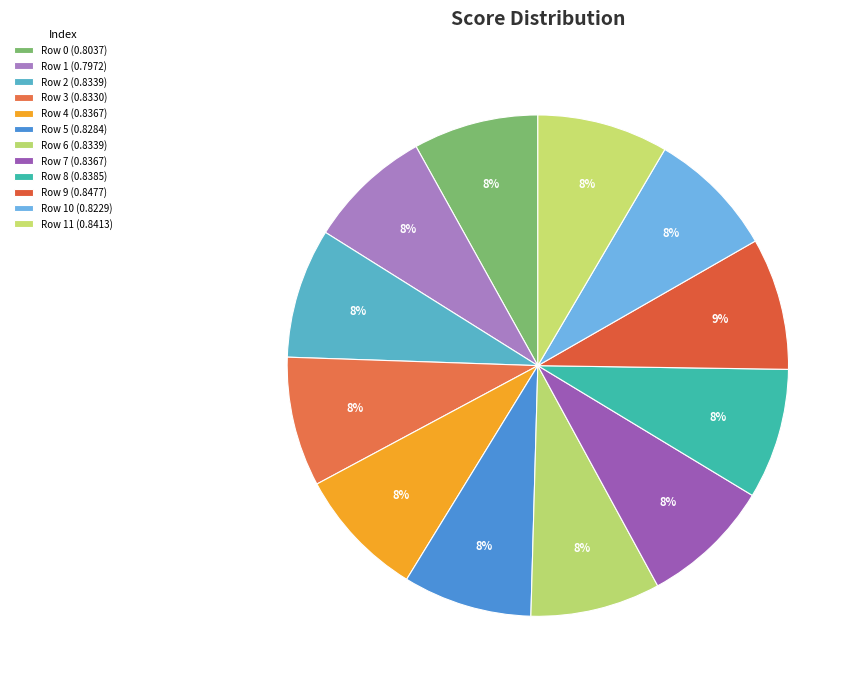

To the nearest percent, what is the average slice percentage?

8%